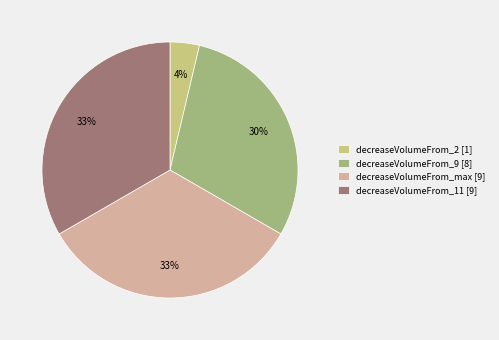

To the nearest percent, what is the average slice percentage?

25%